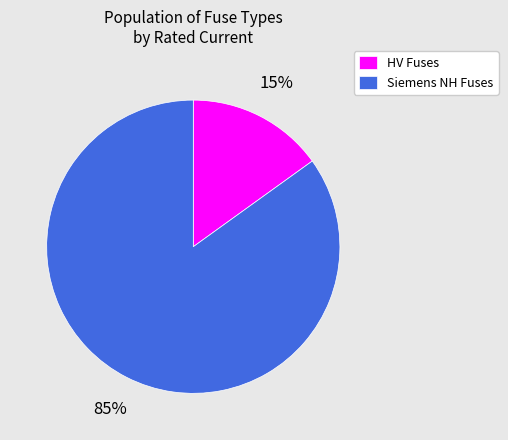

The Siemens NH Fuses slice represents 85% of the pie. True or false?

True